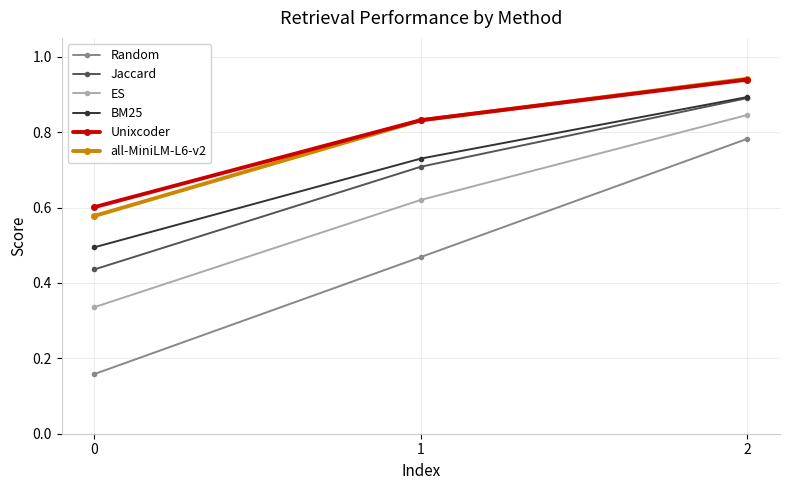

Is it true that Random equals 0.8 at 1?

False